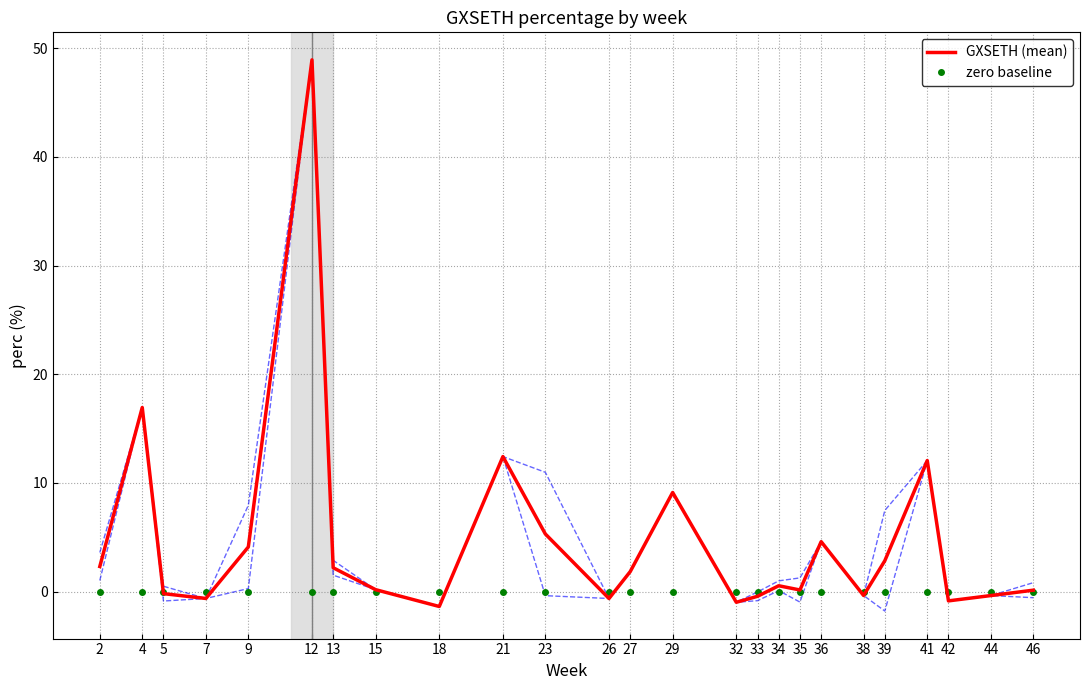

What is the total value across all series at 2?

2.3